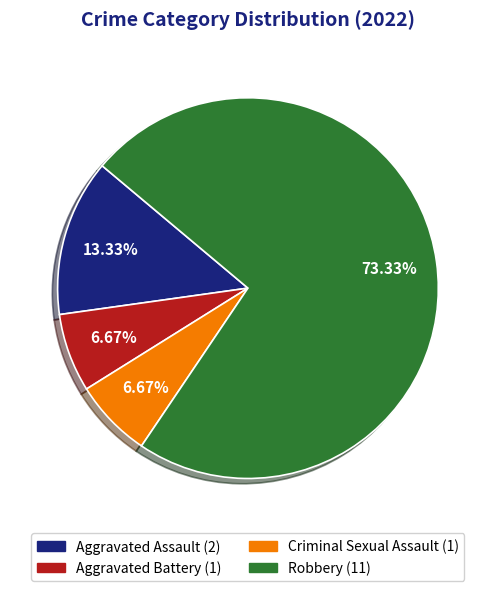

True or false: Criminal Sexual Assault accounts for 7% of the total.

True